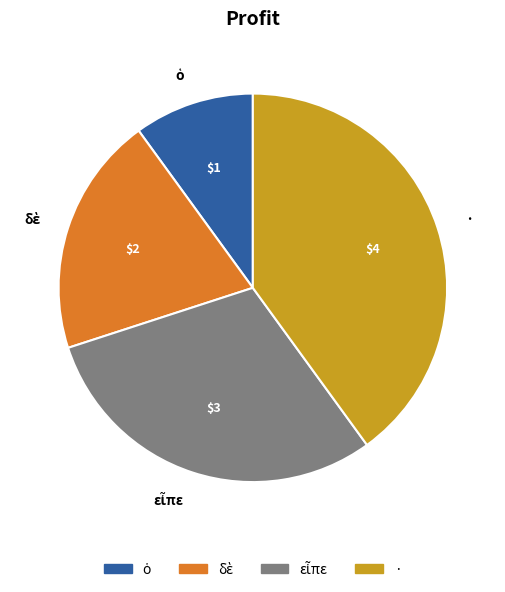

Which category has the biggest portion of the pie?

·